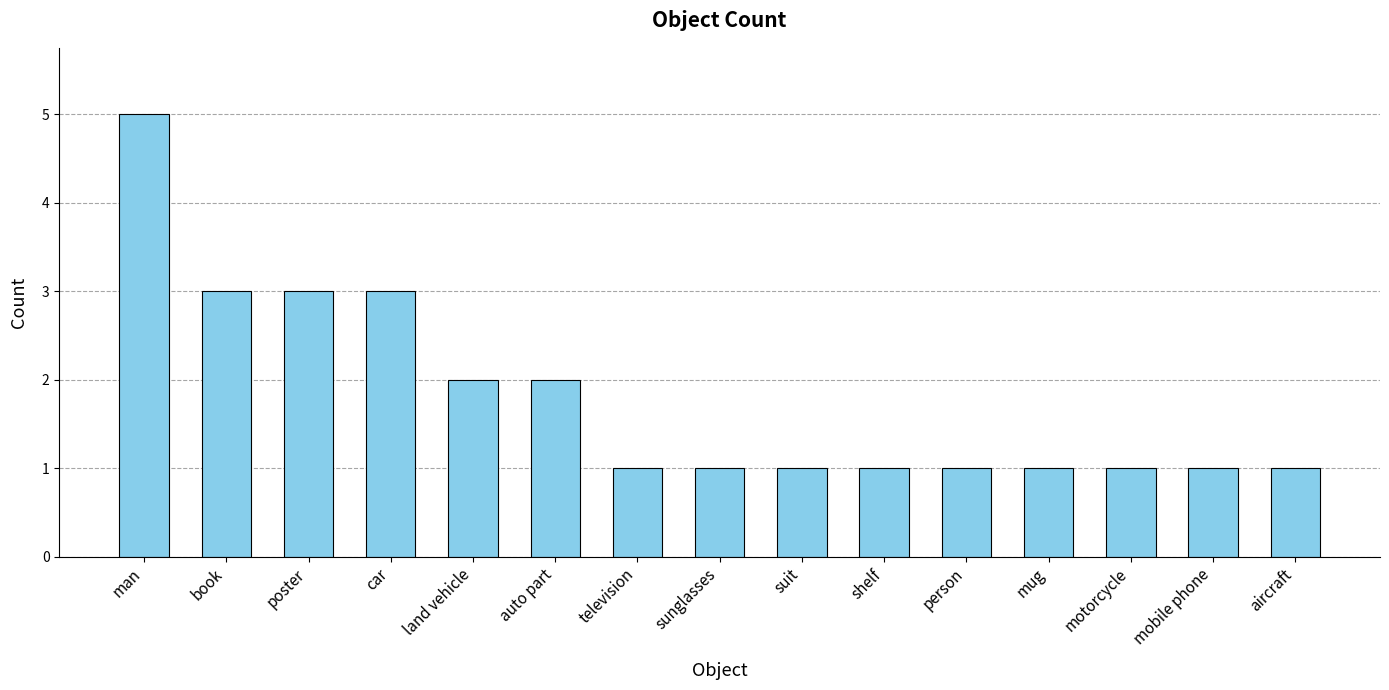

What is the label of the 1st bar from the left?

man